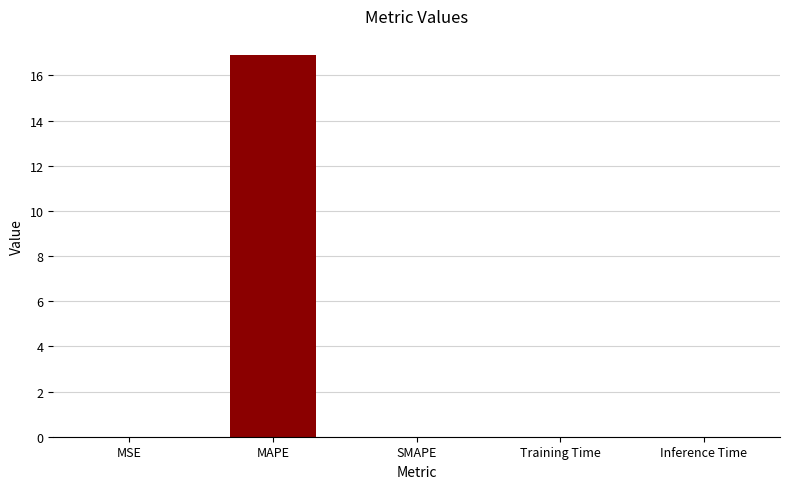

Does the chart contain stacked bars?

No